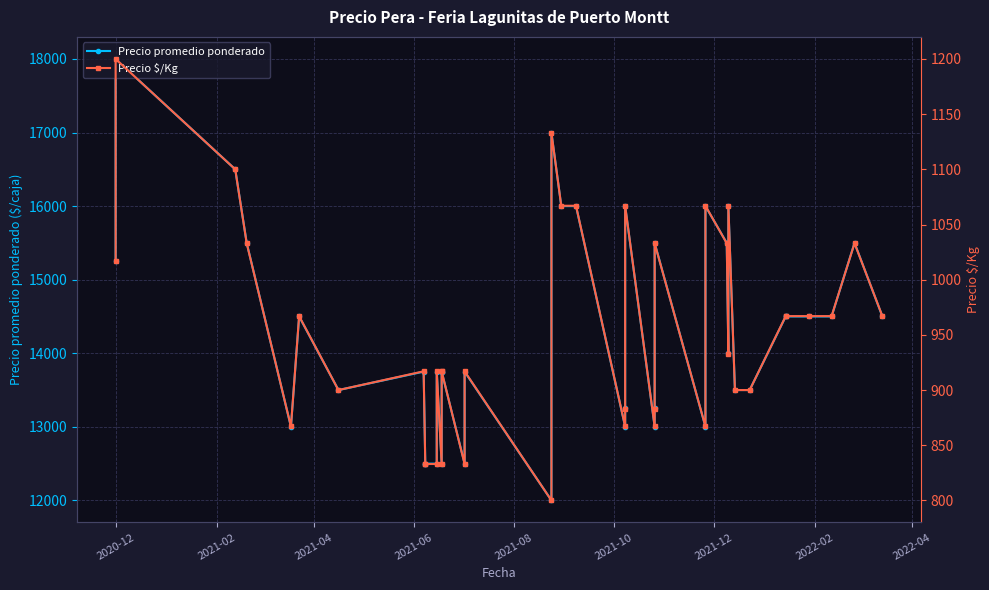

In Precio $/Kg, how many points are lower than both neighbors (excluding endpoints)?

9